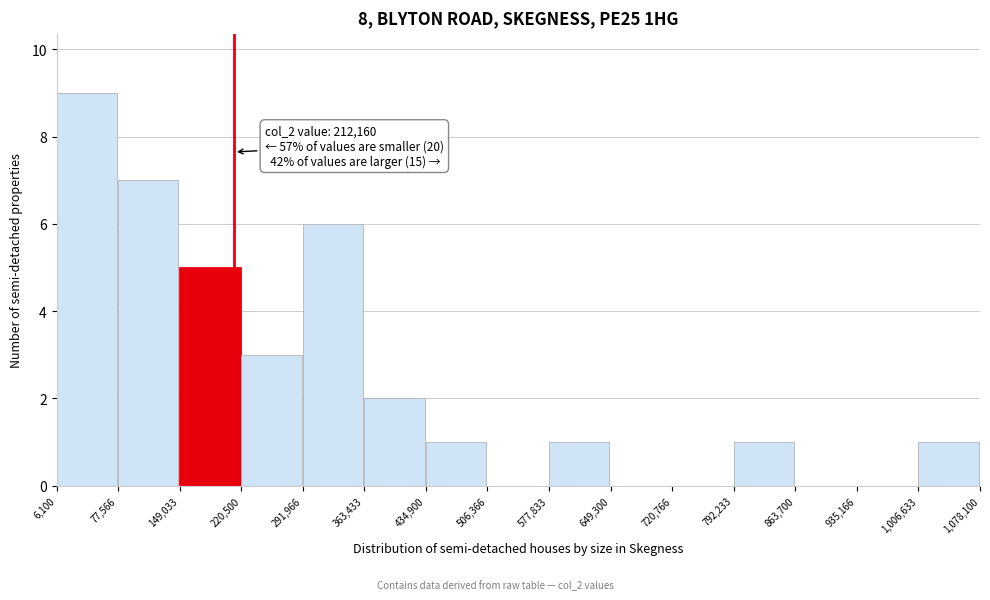

Which range on the x-axis has the tallest bar?

6,100 to 77,566